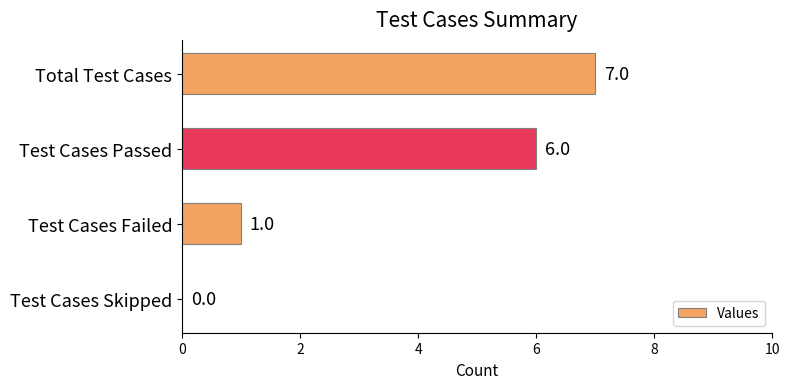

What is the greatest value displayed?

7